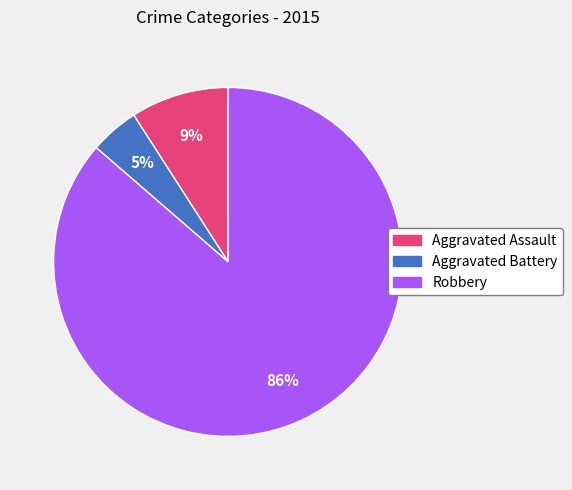

How many segments does this pie chart have?

3